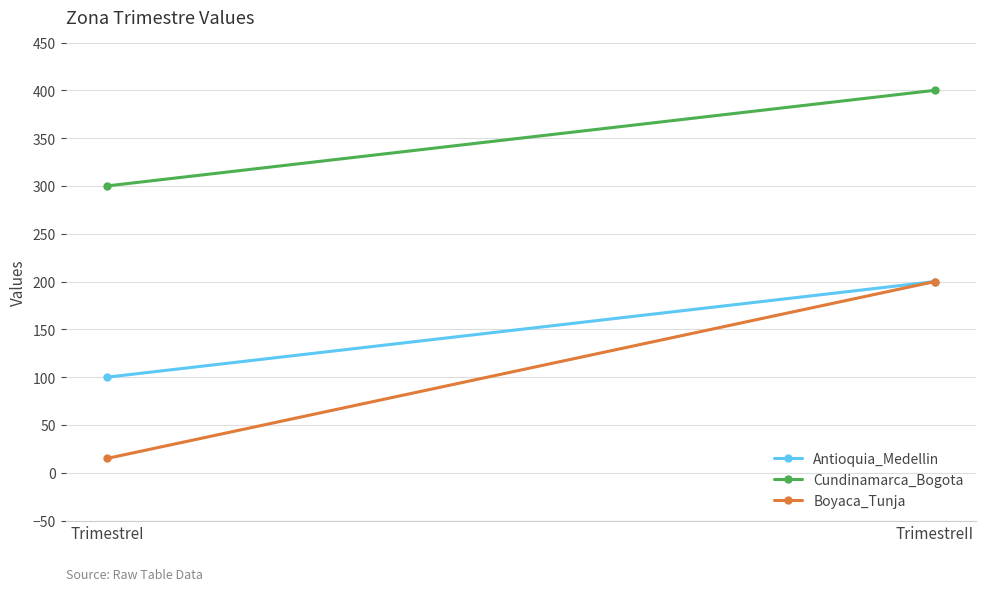

What are all the series names shown in the legend?

Antioquia_Medellin, Cundinamarca_Bogota, Boyaca_Tunja